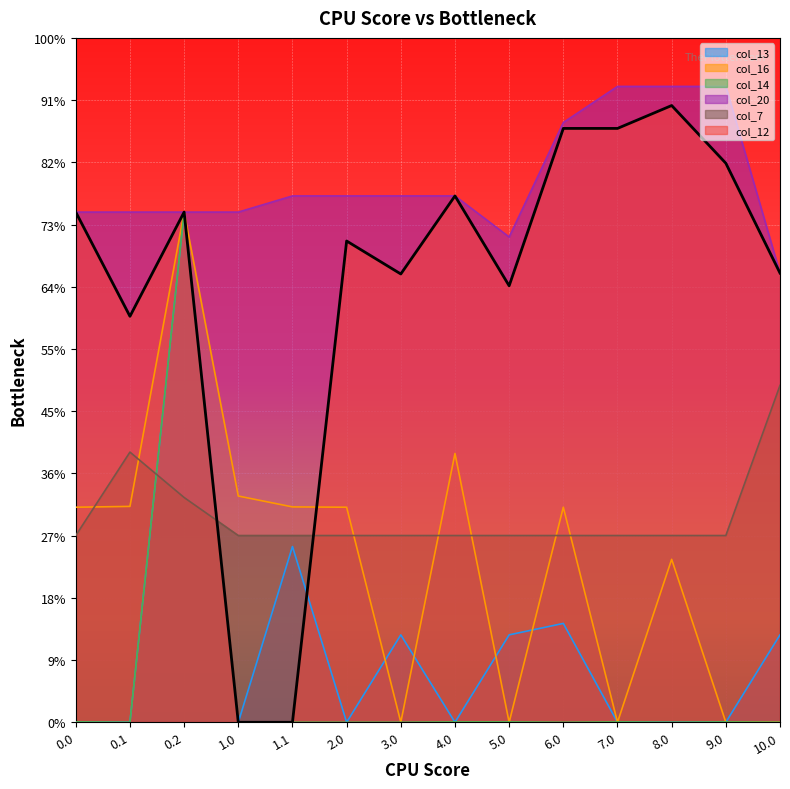

At which category is the sum across all series the highest?

0.2